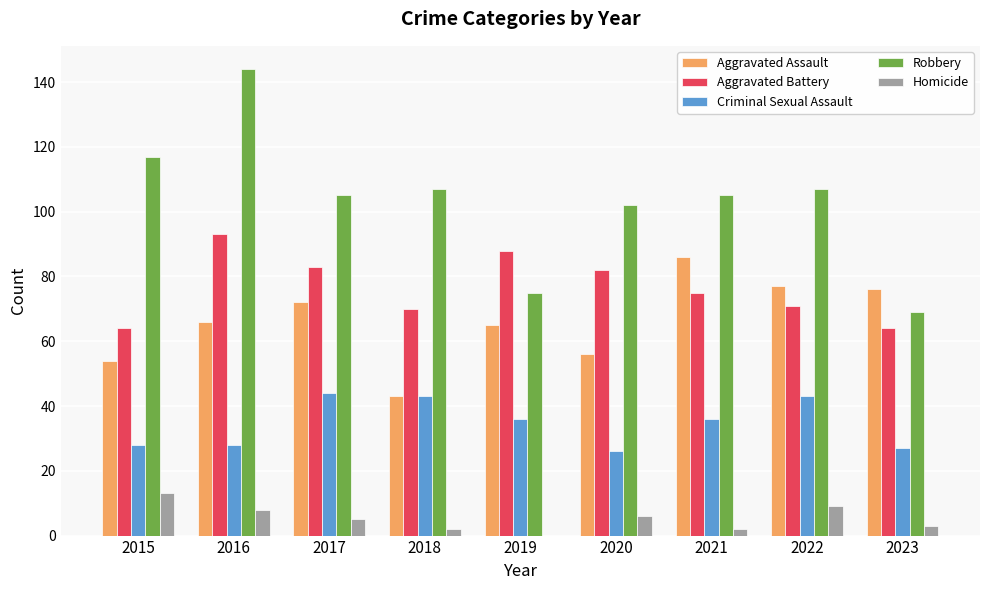

True or false: Aggravated Battery has a value of 119 at 2021.

False